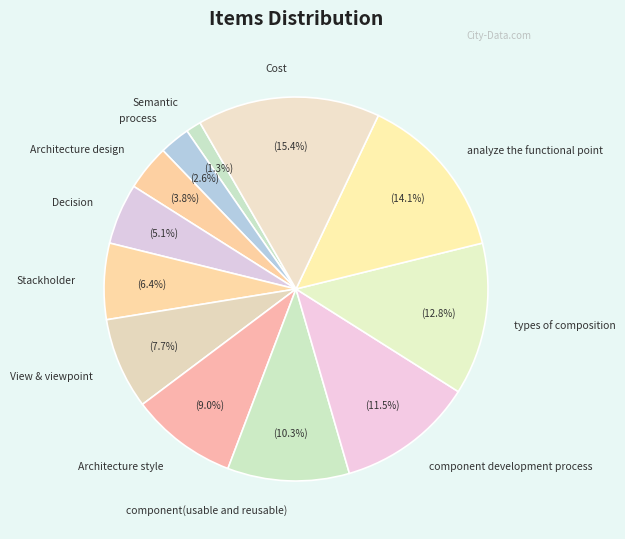

Between Architecture design and analyze the functional point, which is larger?

analyze the functional point